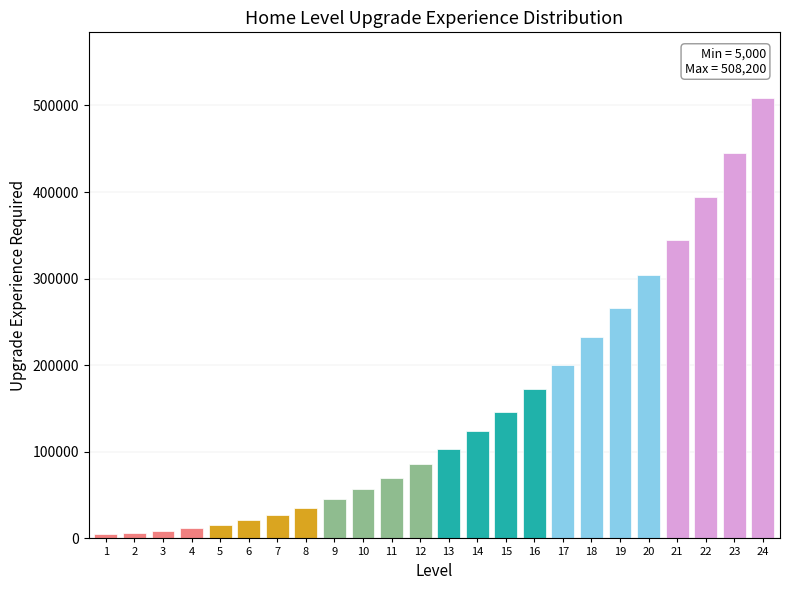

What is the difference between the maximum and second lowest values?

501600